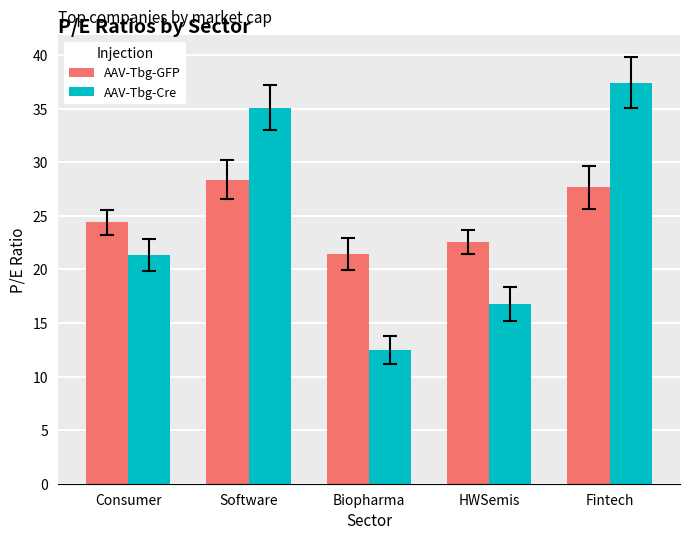

What is the spread (max minus min) of values at Biopharma?

9.0